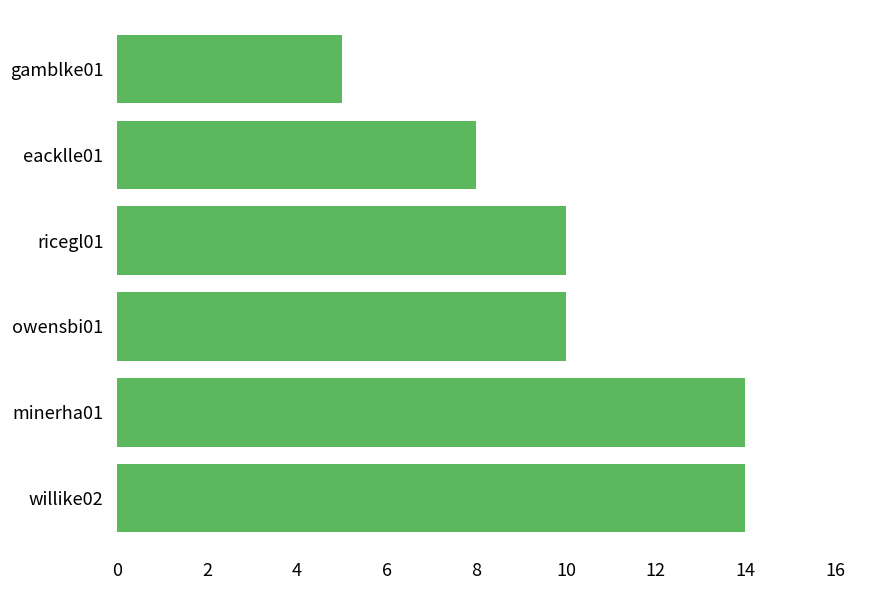

What is the difference between the maximum and minimum values?

9